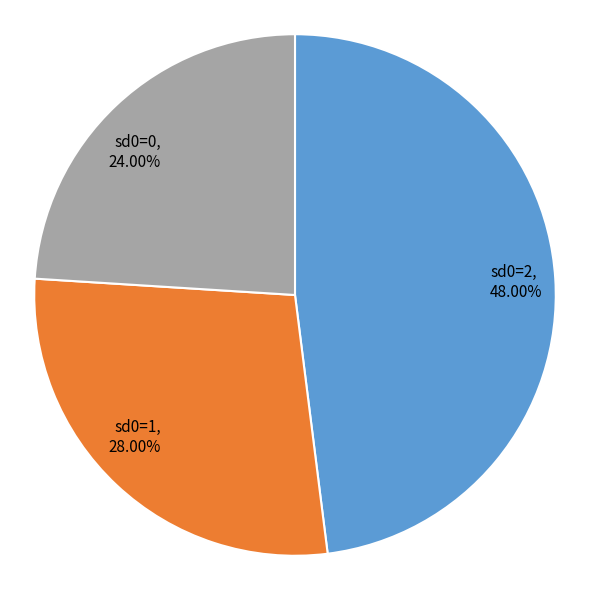

Which has a higher value, sd0=2, 48.00% or sd0=1, 28.00%?

sd0=2, 48.00%